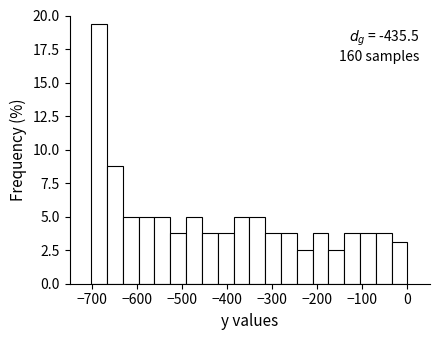

Around what value on the x-axis is the tallest bar? Give the approximate position of its centre, as read against the axis.

-680